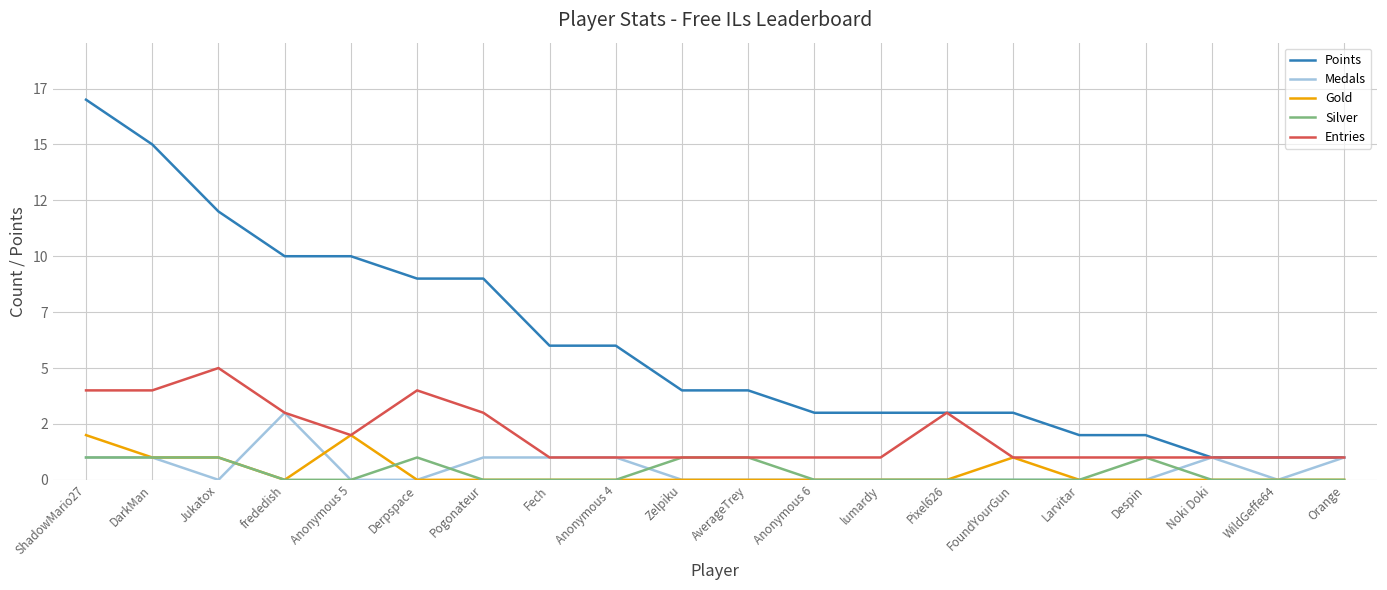

At DarkMan, list the series in order from largest to smallest.

Points, Entries, Medals, Gold, Silver